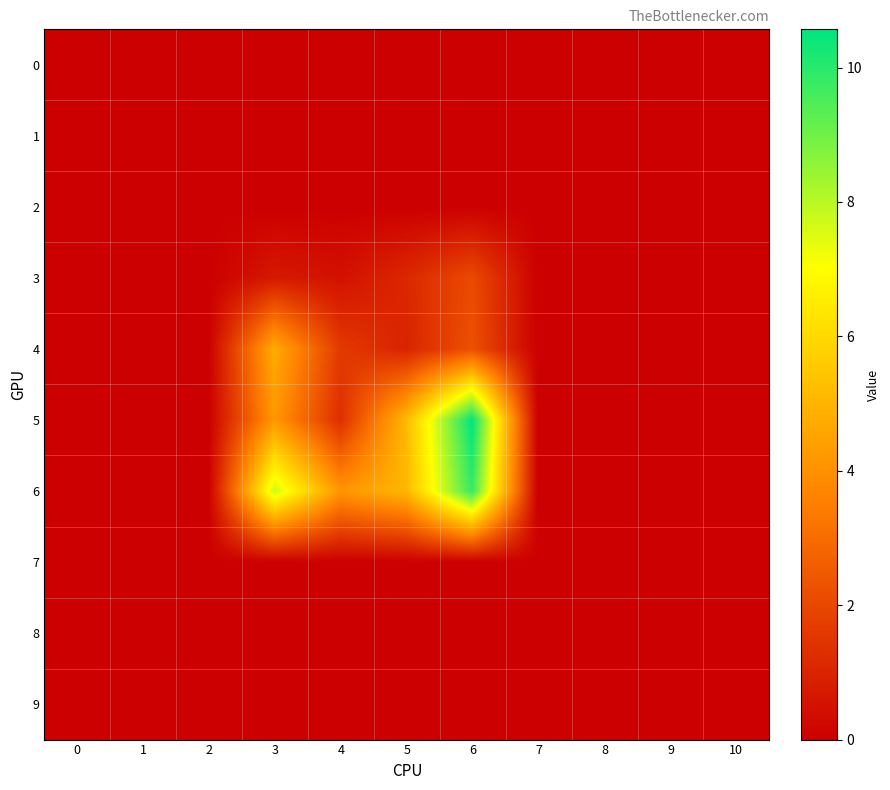

Rank the series by their maximum value, from highest to lowest.

5, 6, 4, 3, 0, 1, 2, 7, 8, 9